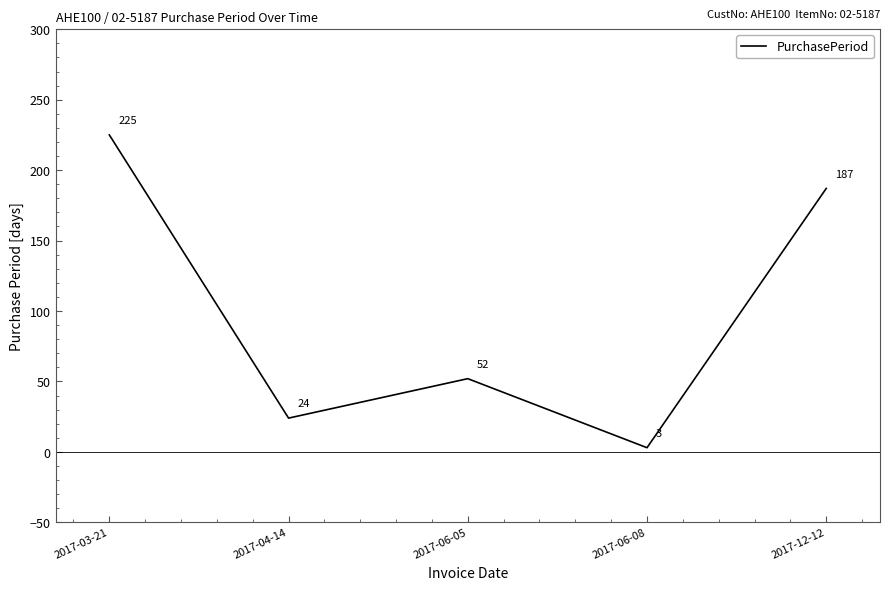

Is it true that the value at 2017-06-05 is 92?

False